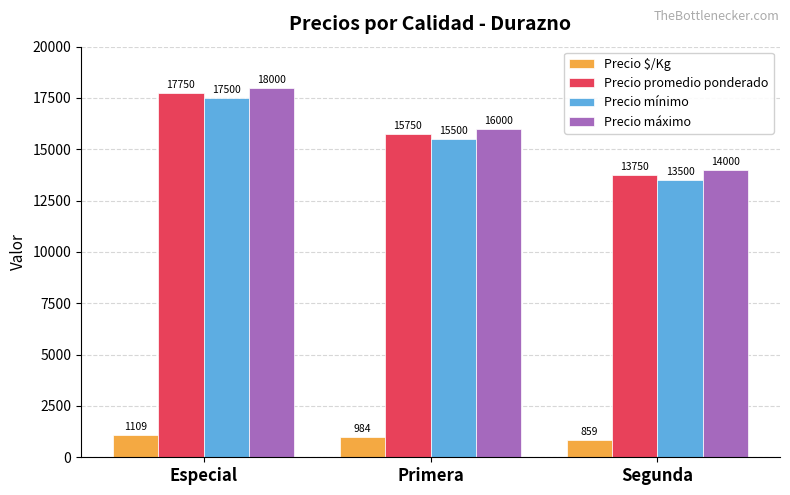

At which category does the chart reach its minimum across all series?

Segunda